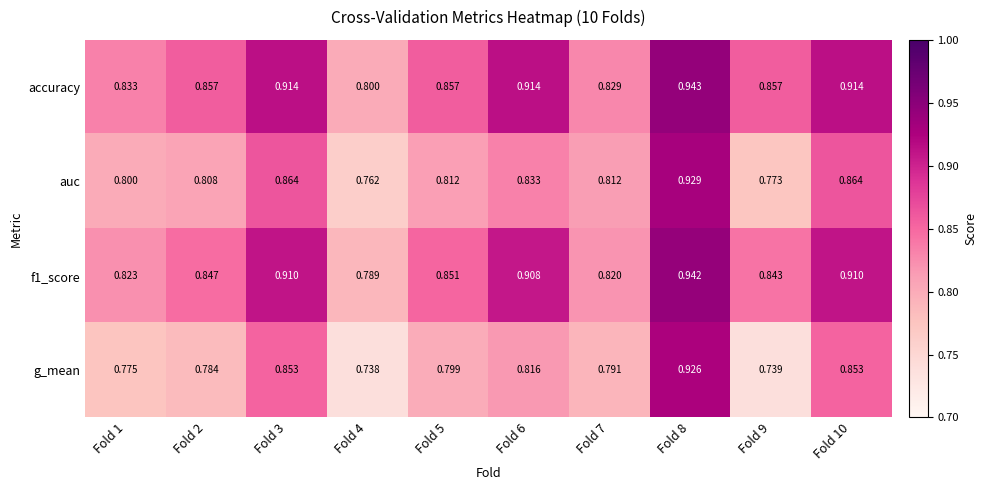

Is the value of f1_score at Fold 9 greater than the value of g_mean at Fold 8?

No